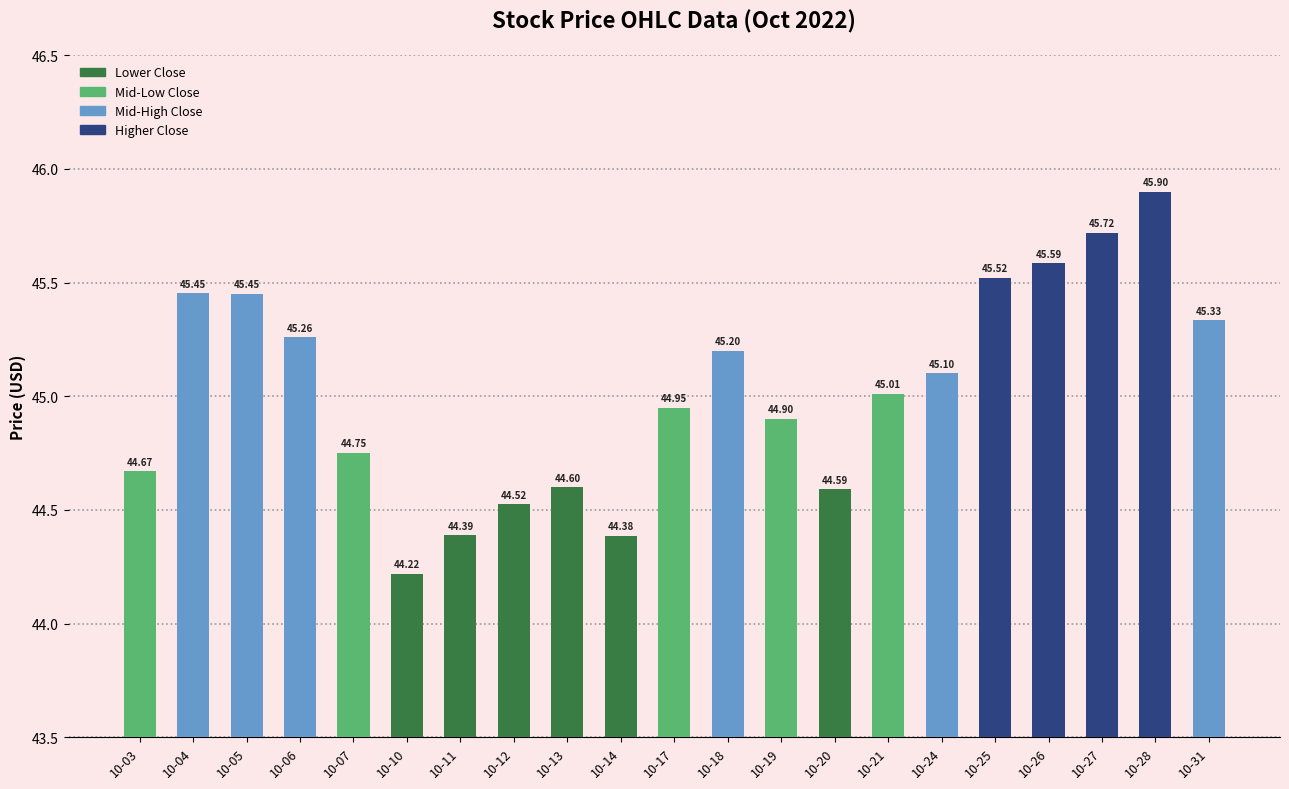

Which has a higher value, 10-04 or 10-26?

10-26